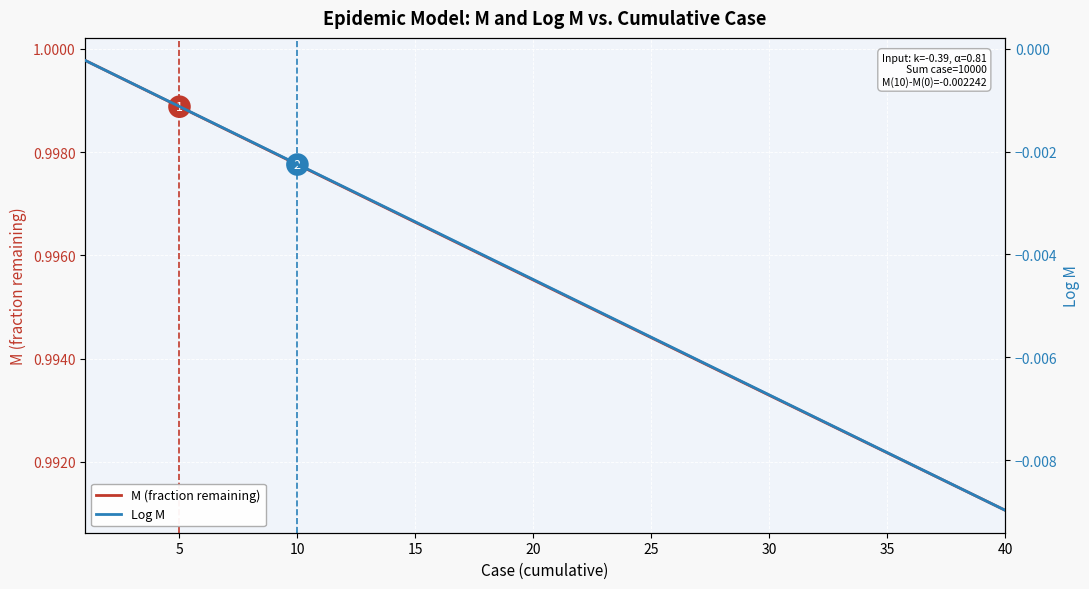

Which series has the largest total across all categories?

M (fraction remaining)